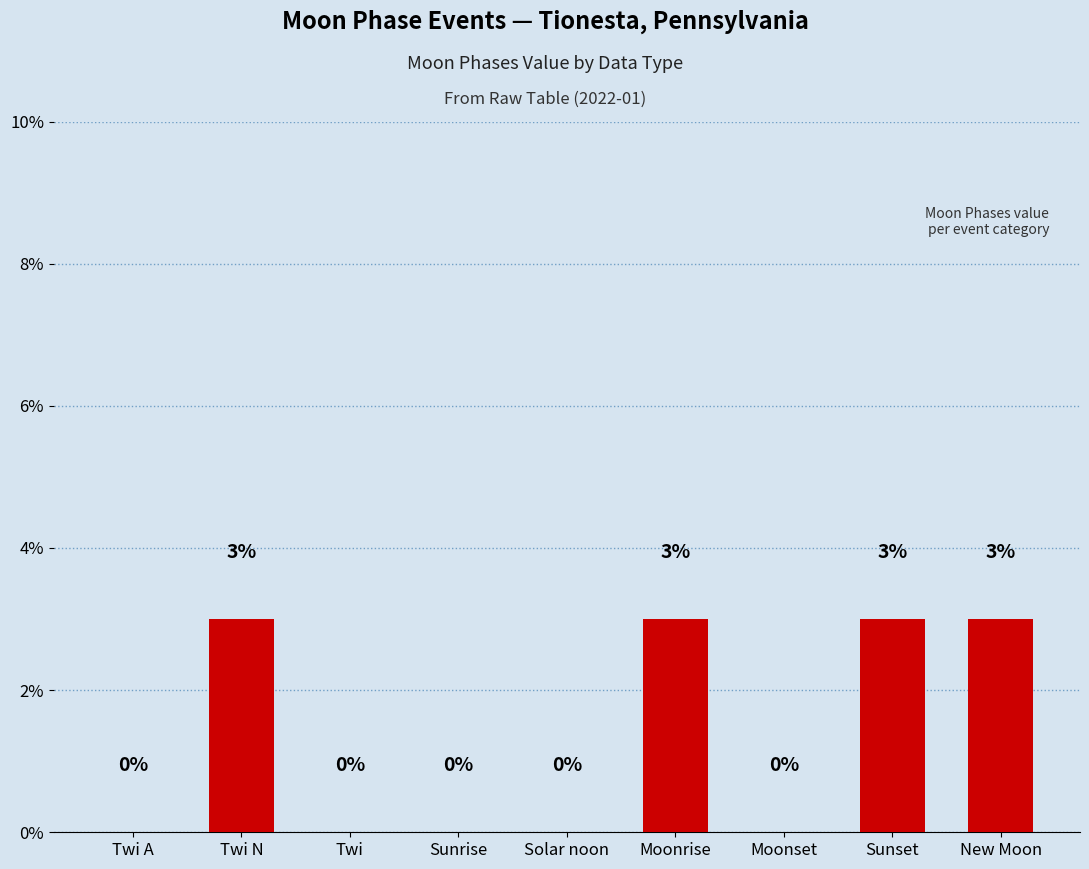

The chart shows a value of 2 at Solar noon. True or false?

False